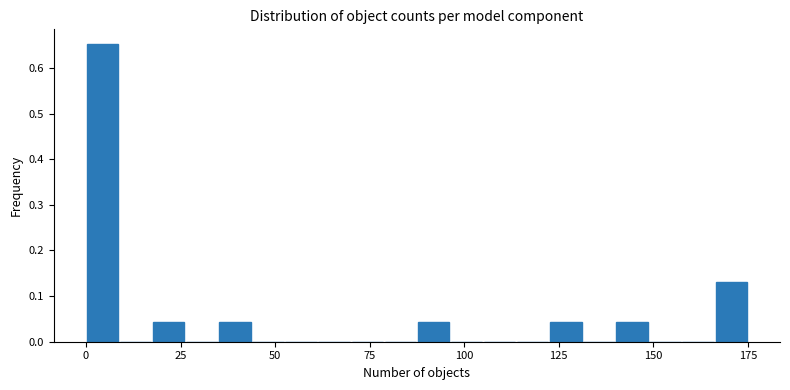

Around what value on the x-axis is the tallest bar? Give the approximate position of its centre, as read against the axis.

5